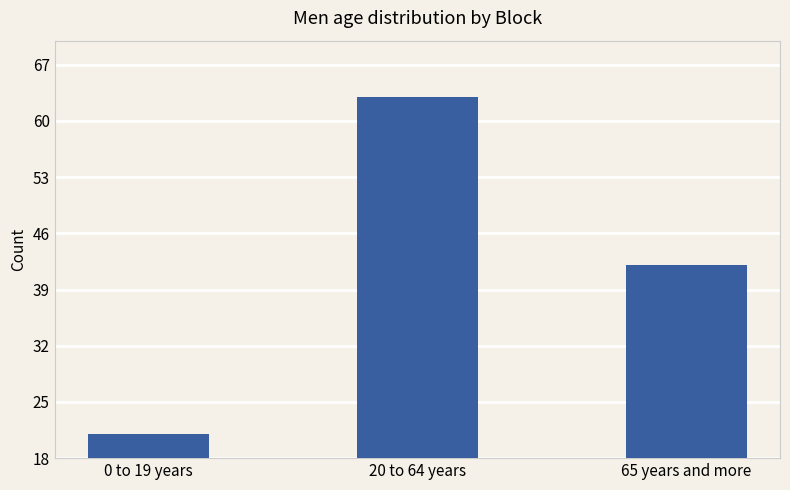

Rank the categories by value from highest to lowest.

20 to 64 years, 65 years and more, 0 to 19 years